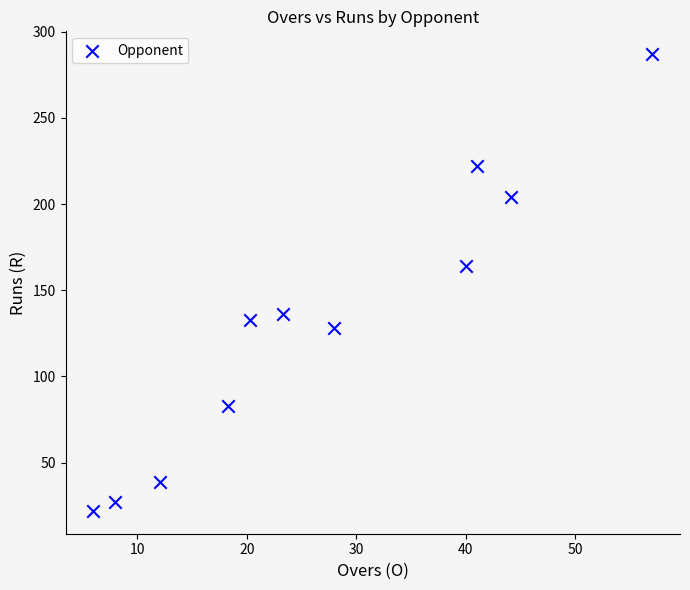

What is the range of Y values (max minus min)?

265